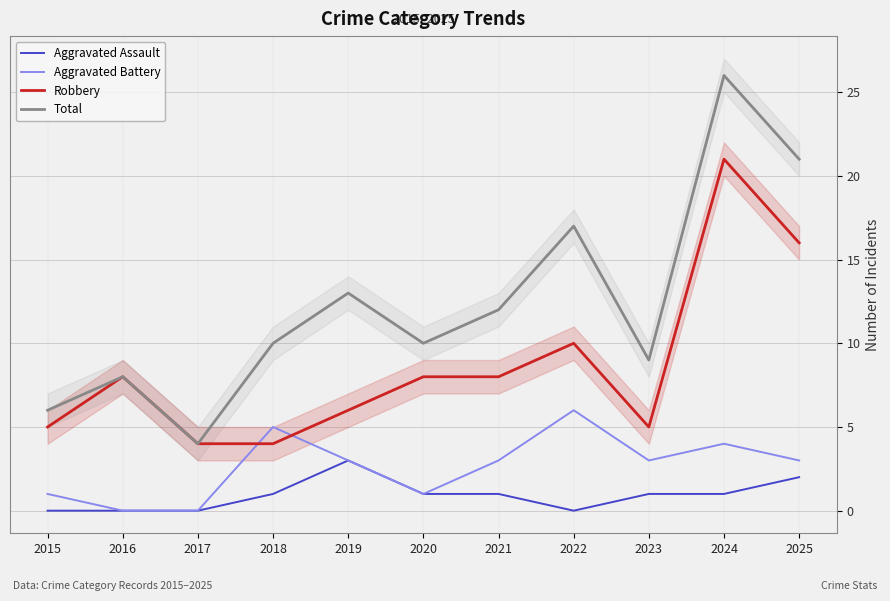

True or false: Aggravated Assault has a value of 0 at 2016.

True